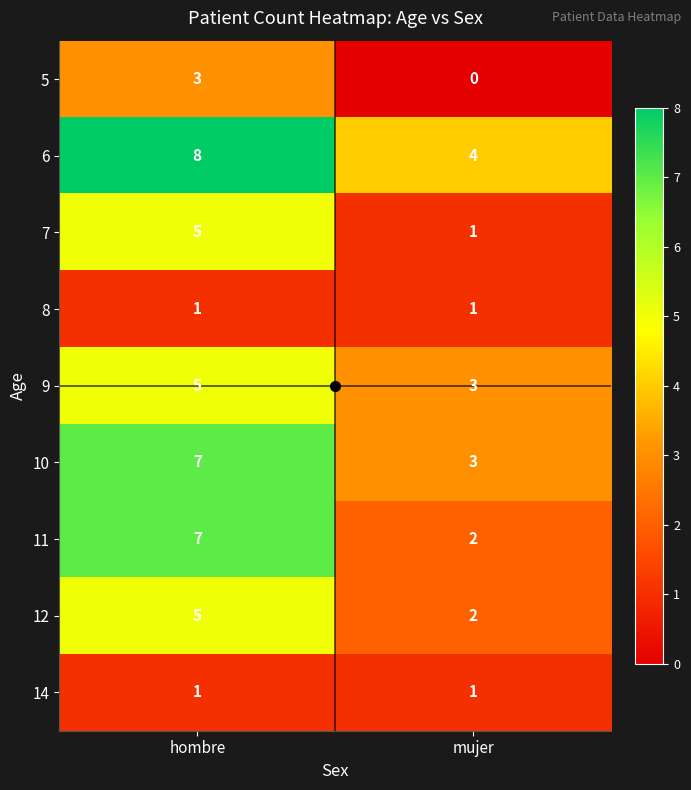

Which series has the widest spread of values?

11